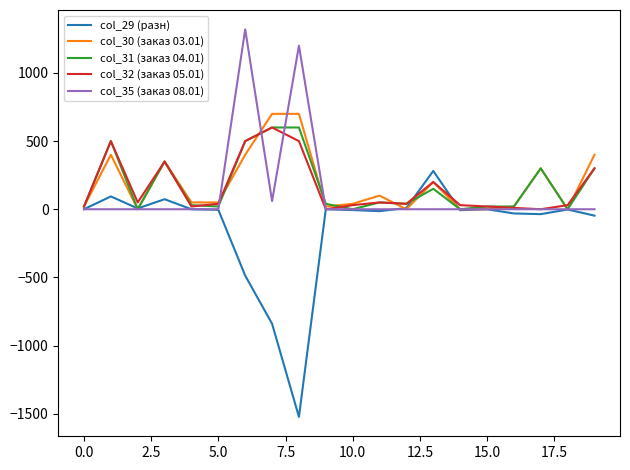

What is the maximum value shown in the chart?

1320.0